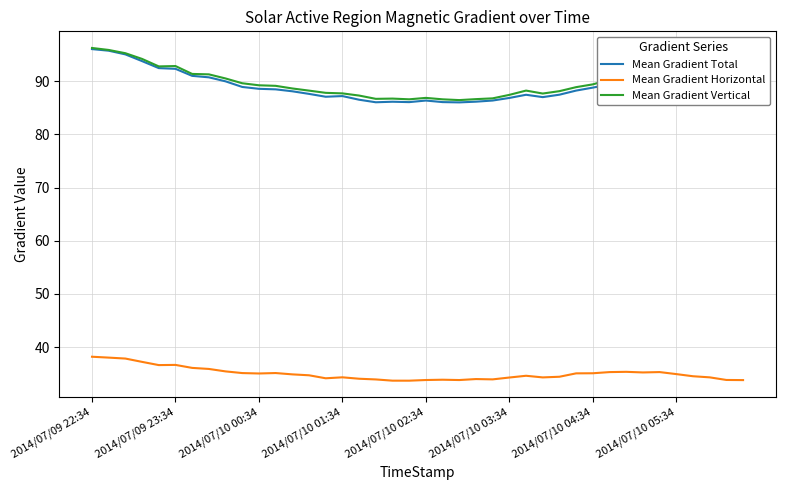

What is the minimum value for Mean Gradient Horizontal?

33.7